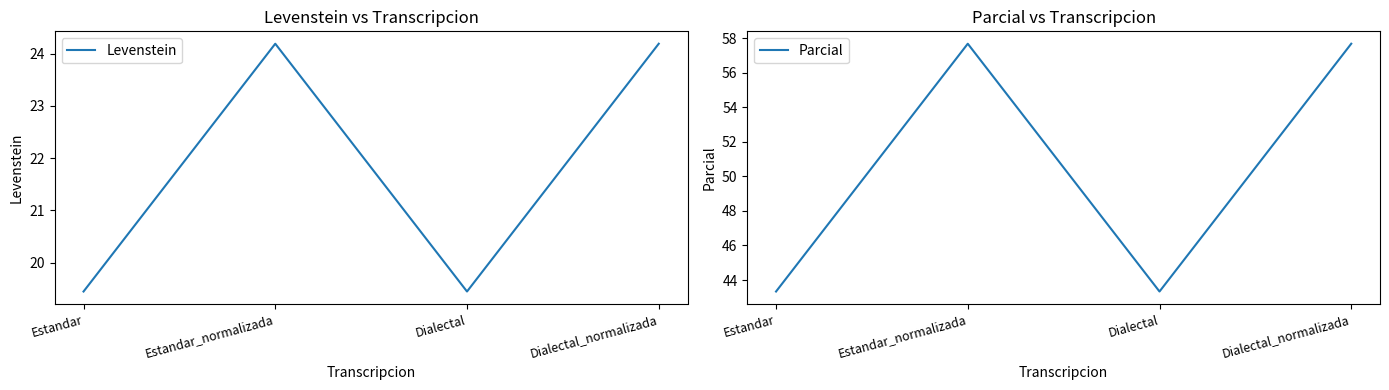

True or false: Parcial and Levenstein cross at least once.

False